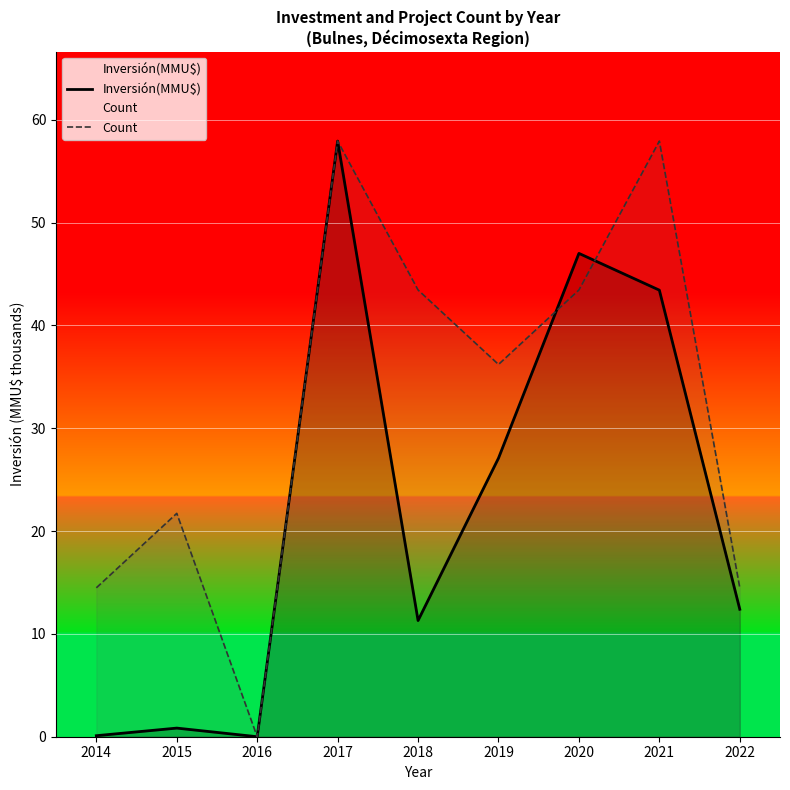

Which series has the largest range (max minus min)?

Inversión(MMU$)